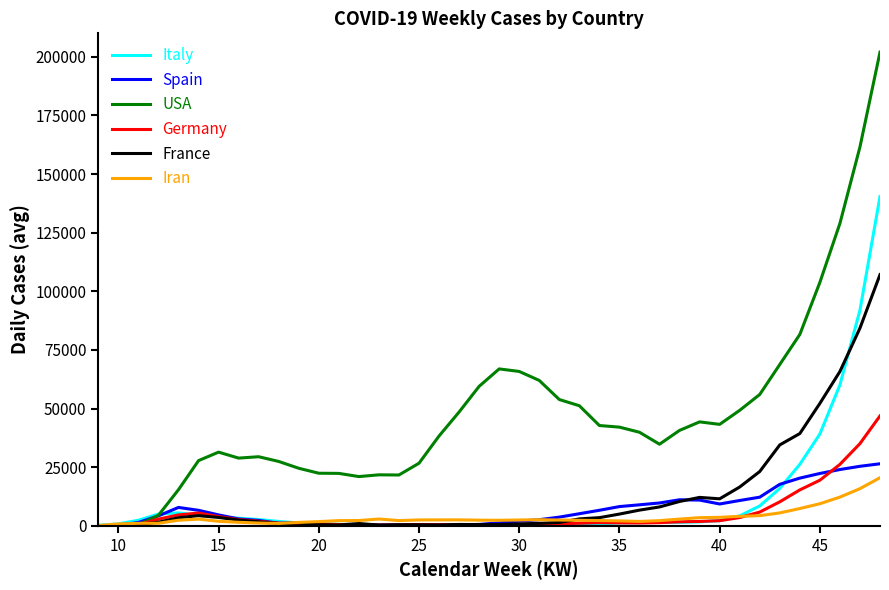

Which series has the widest spread of values?

USA